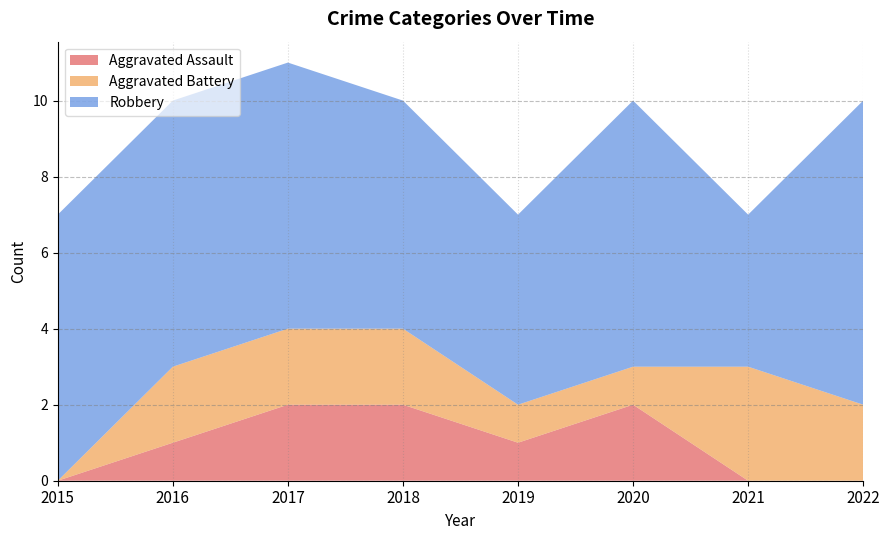

Reading right to left, list all the values displayed in this chart.

Aggravated Assault: 2022=0	2021=0	2020=2	2019=1	2018=2	2017=2	2016=1	2015=0
Aggravated Battery: 2022=2	2021=3	2020=1	2019=1	2018=2	2017=2	2016=2	2015=0
Robbery: 2022=8	2021=4	2020=7	2019=5	2018=6	2017=7	2016=7	2015=7